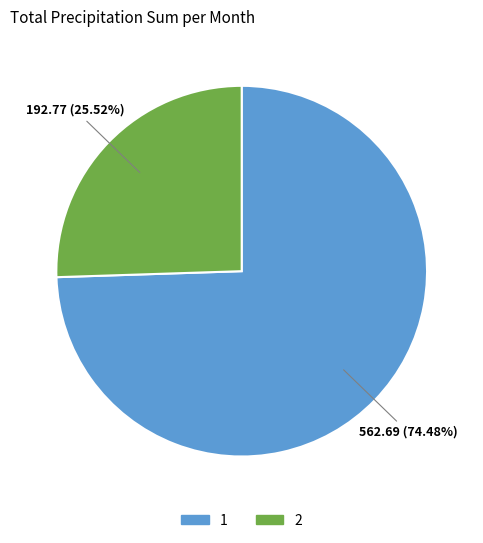

Is there any slice that represents more than half of the pie?

Yes